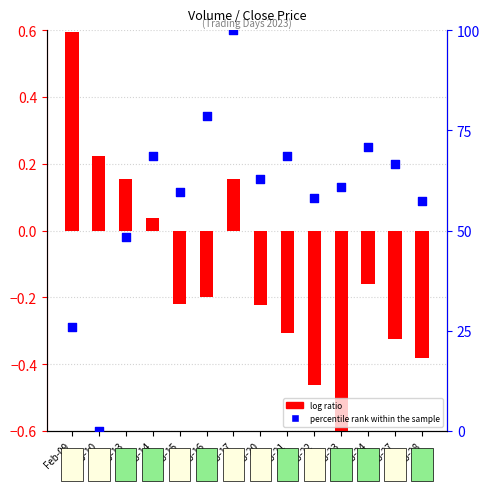

What is the total value across all series at Feb-17?

100.2